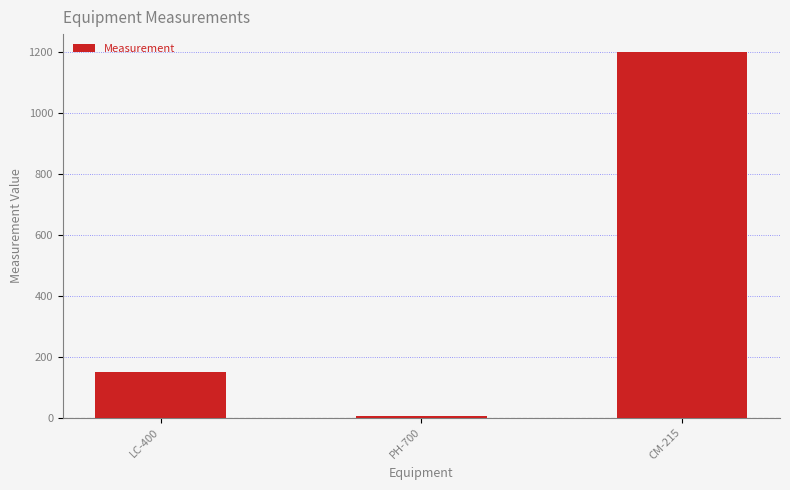

What is the greatest value displayed?

1200.0